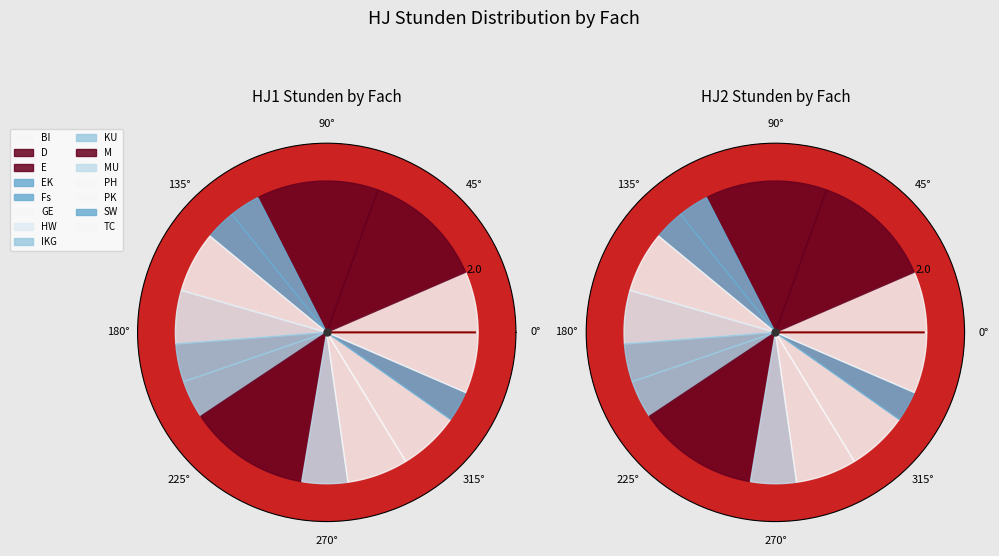

To the nearest percent, what percentage of the pie is IKG?

6%